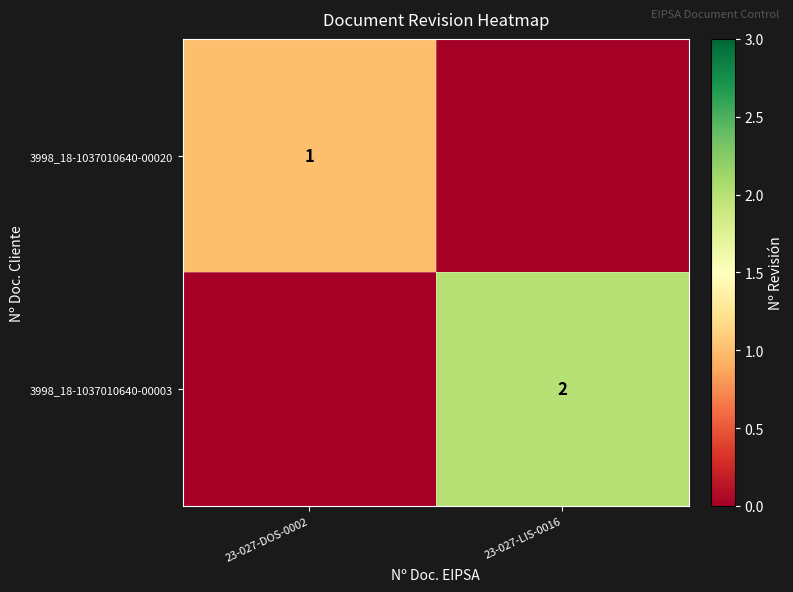

What is the difference between the highest and lowest values at 23-027-LIS-0016?

2